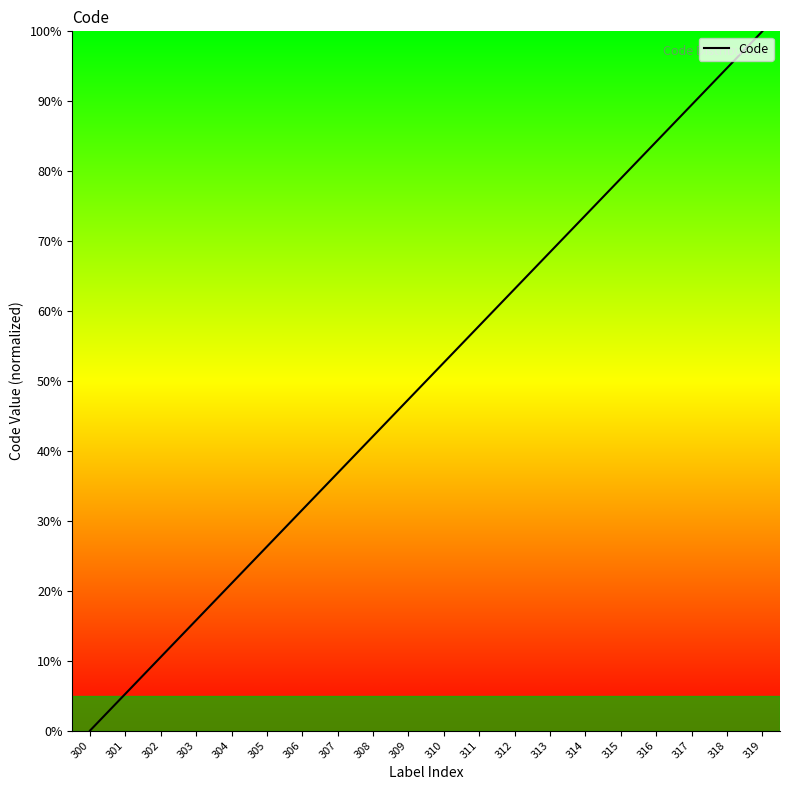

Reading right to left, extract all data points from this chart.

319=100.0	318=94.7	317=89.5	316=84.2	315=78.9	314=73.7	313=68.4	312=63.2	311=57.9	310=52.6	309=47.4	308=42.1	307=36.8	306=31.6	305=26.3	304=21.1	303=15.8	302=10.5	301=5.3	300=0.0